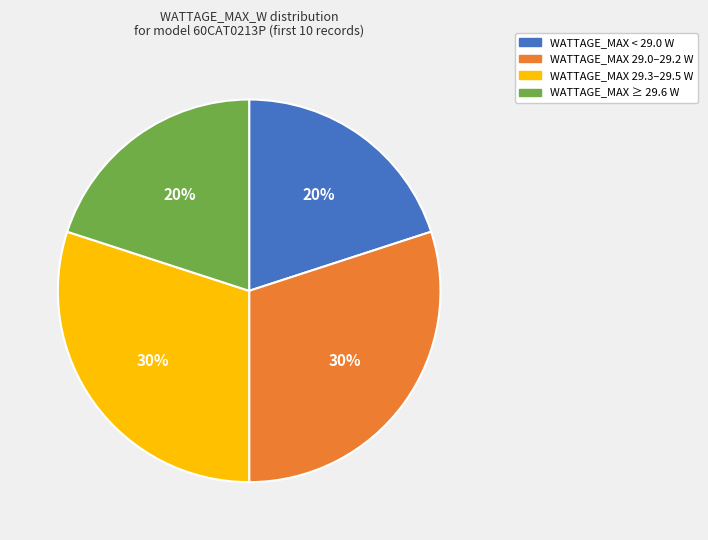

To the nearest percent, what is the average slice percentage?

25%